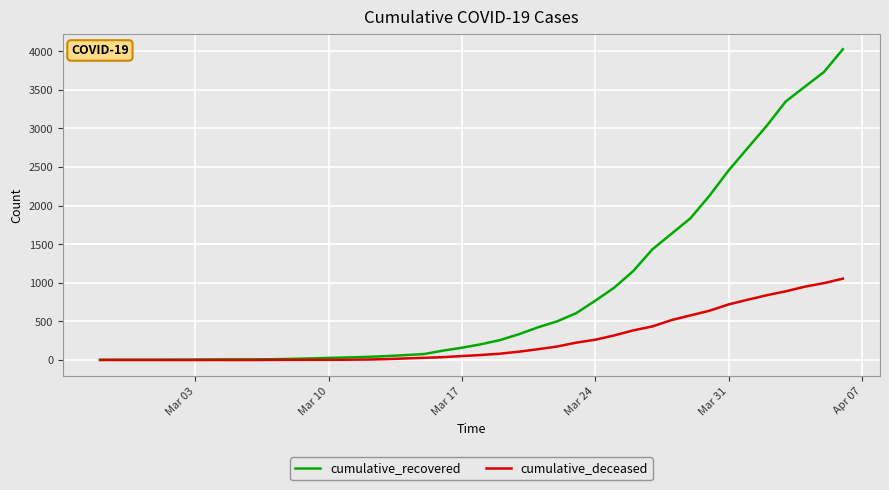

What is the greatest value displayed?

4027